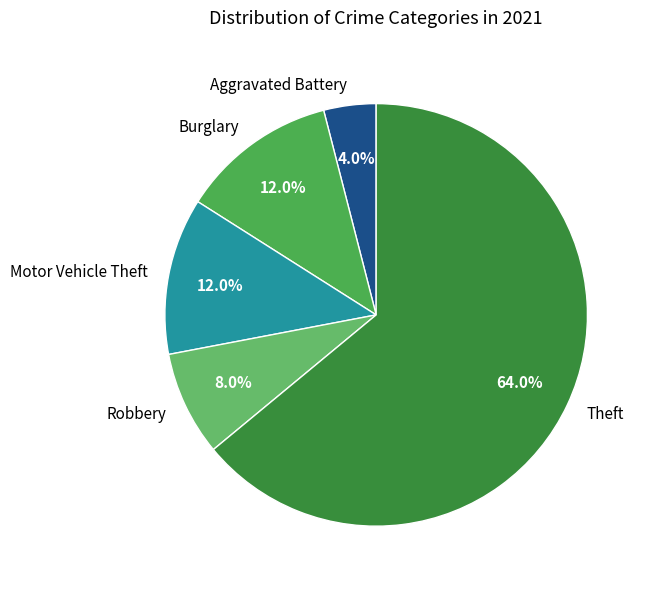

How many slices are in this pie chart?

5